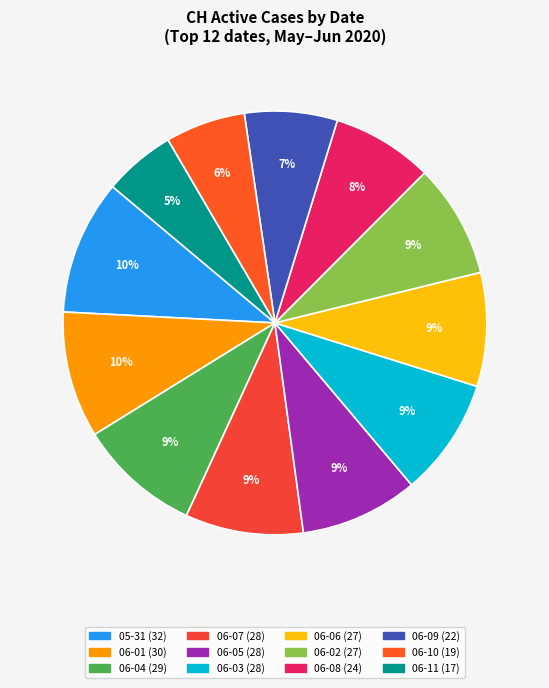

How many slices are in this pie chart?

12